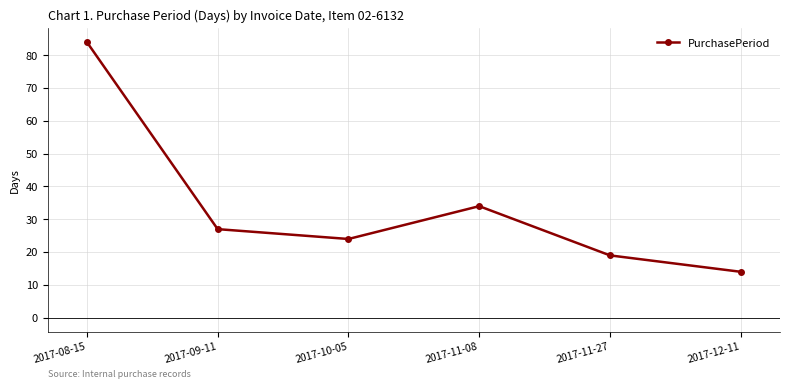

Between 2017-09-11 and 2017-10-05, which is larger?

2017-09-11